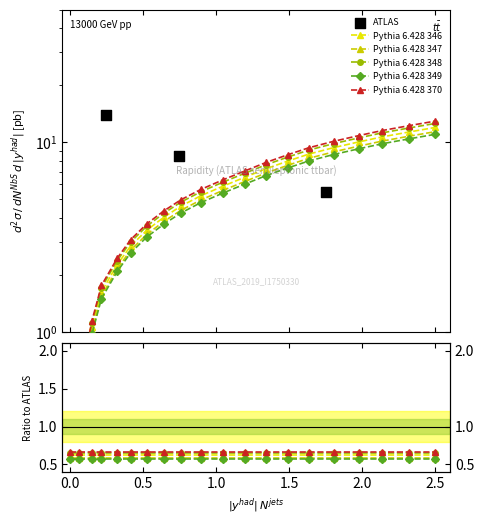

What is the change in value from 21.7 to 62.5?

+3.4